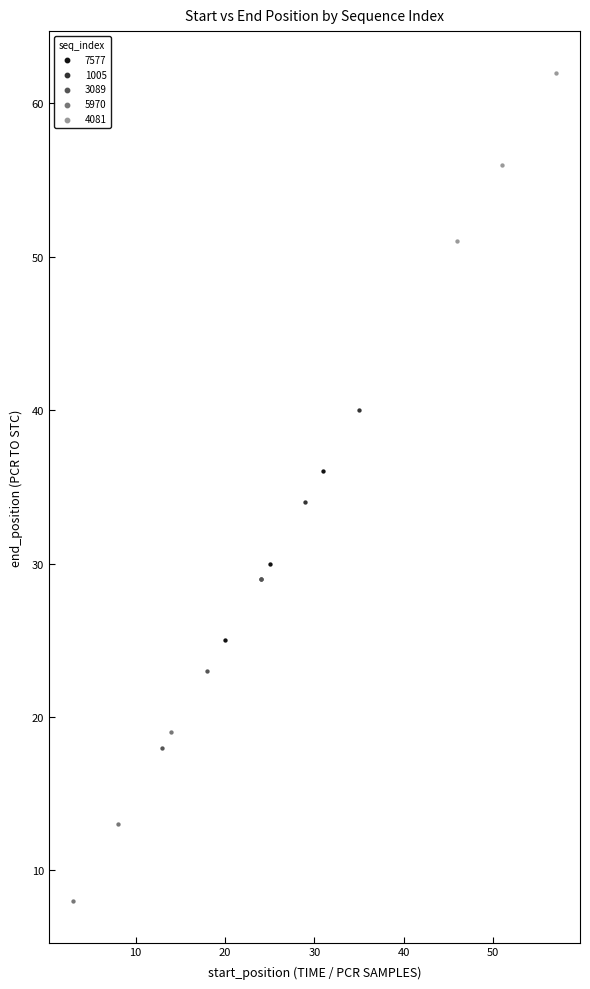

Which series contains the highest Y value?

4081